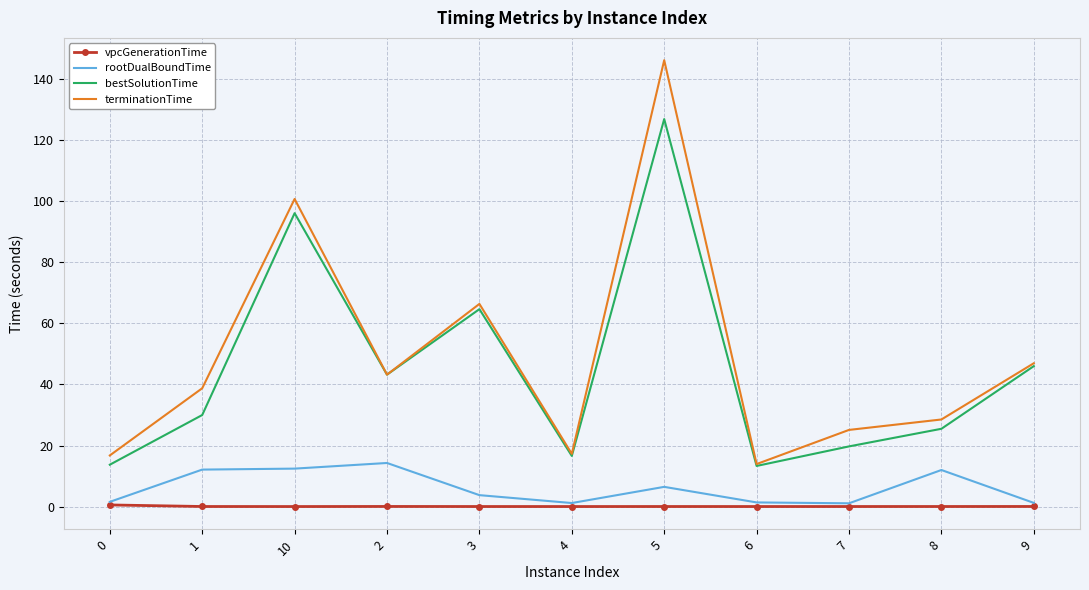

What is the total value across all series at 0?

32.6